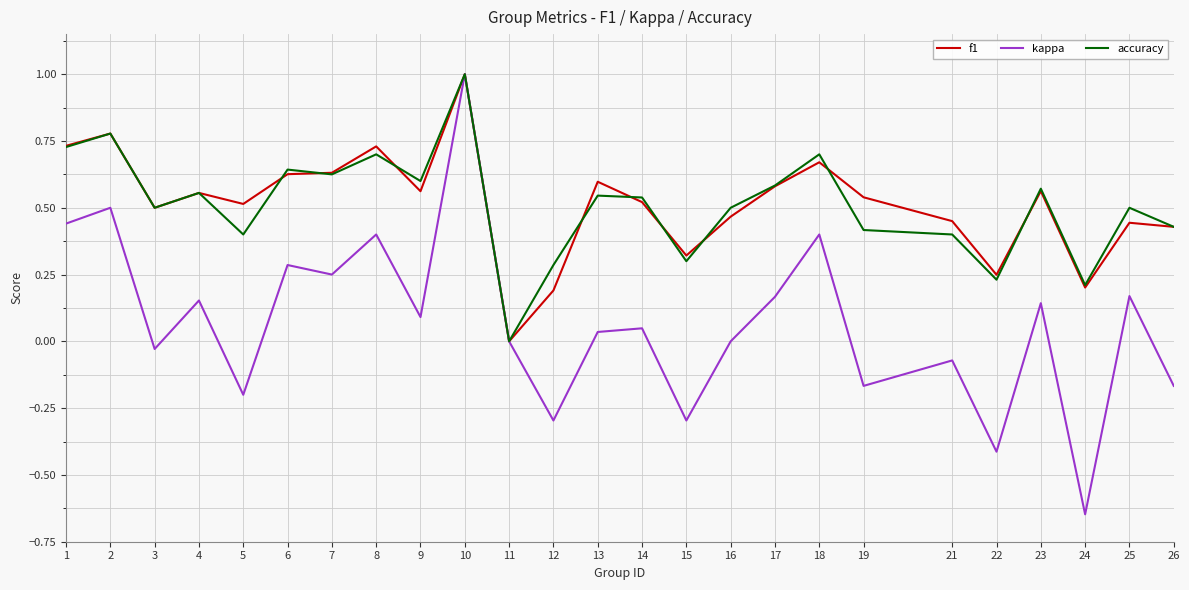

True or false: accuracy has a value of 0.5 at 3.

True